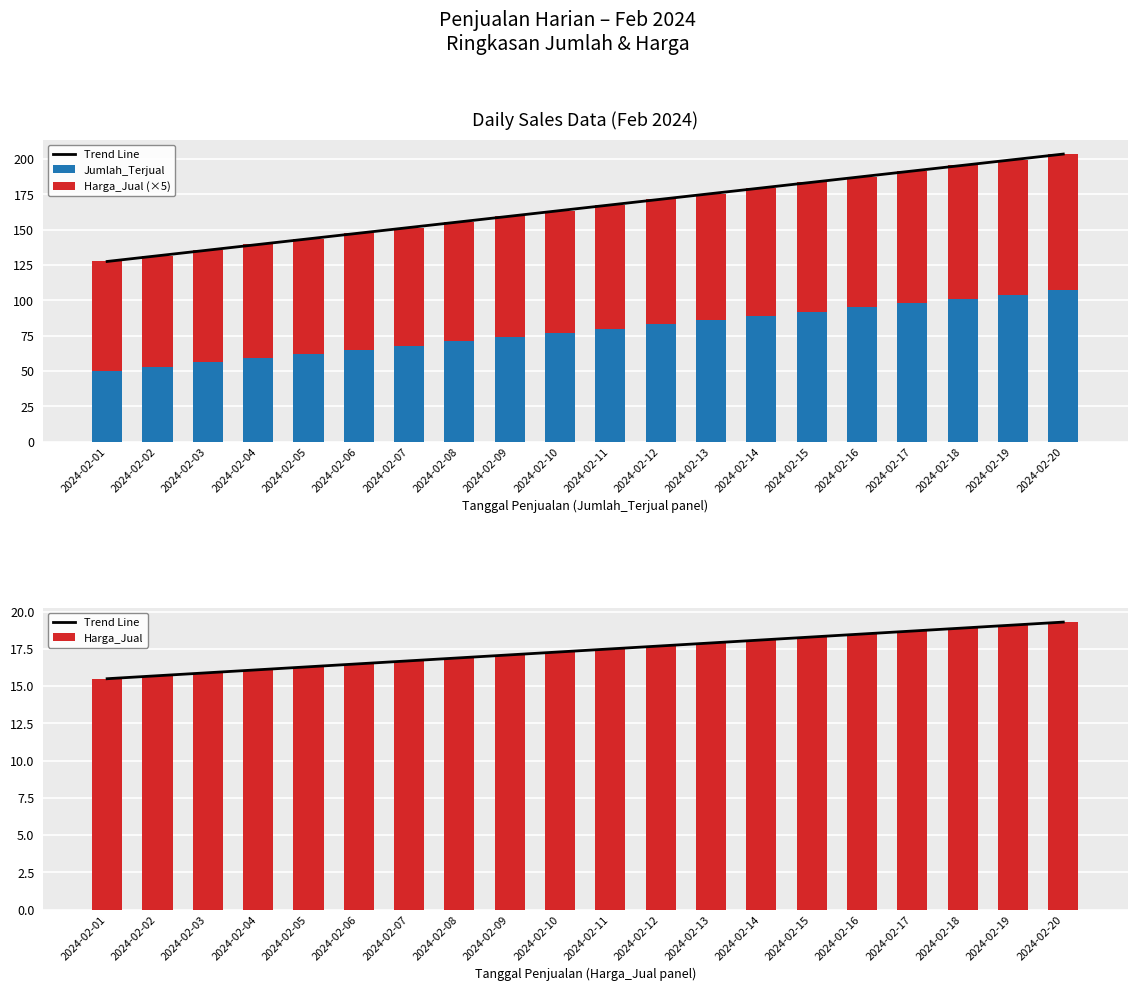

Between 2024-02-02 and 2024-02-06, which series saw the biggest shift?

Jumlah_Terjual